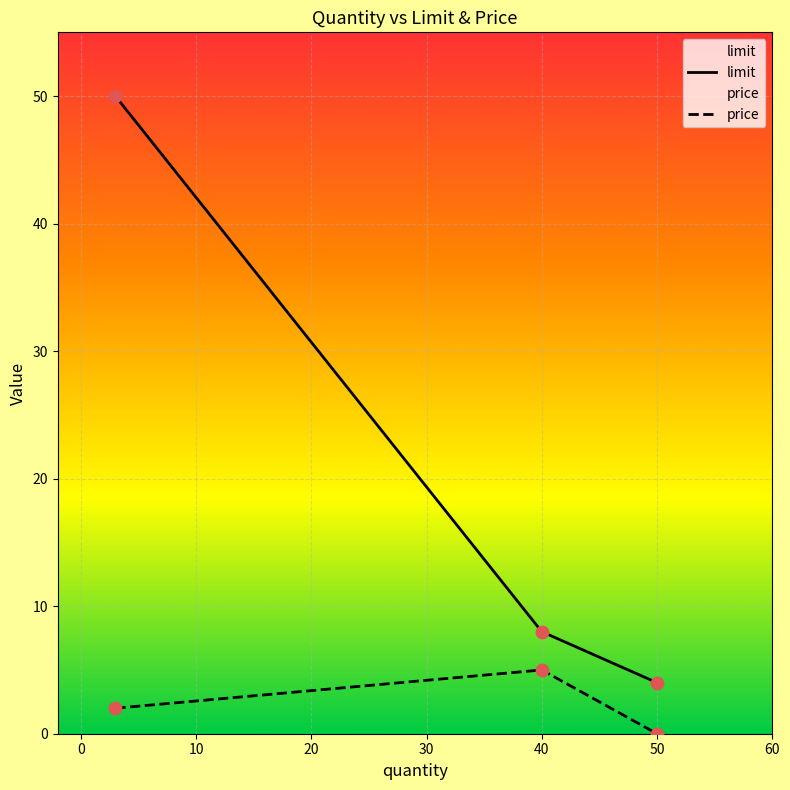

At how many categories does at least one series exceed 18?

1